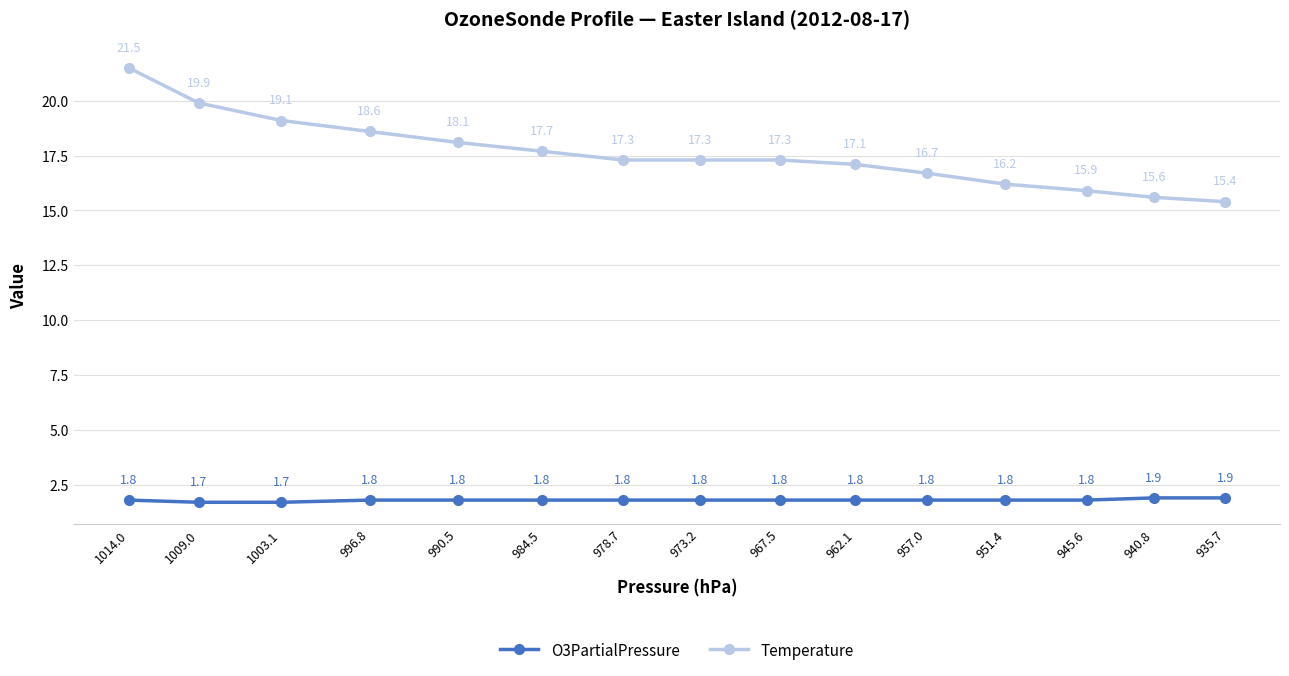

What value does the O3PartialPressure series have at 990.5?

1.8